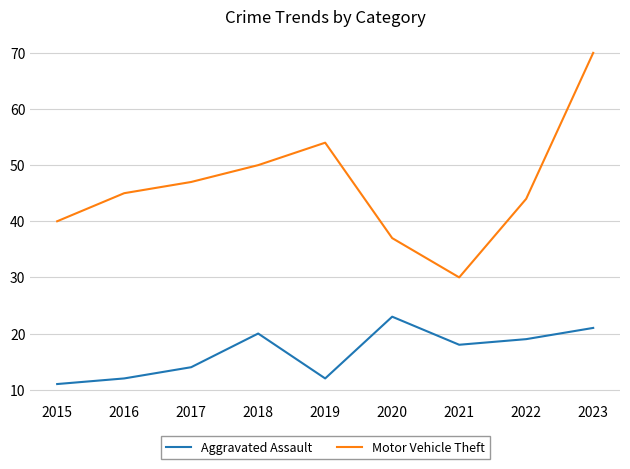

True or false: Aggravated Assault has more than 2 interior local peaks.

False